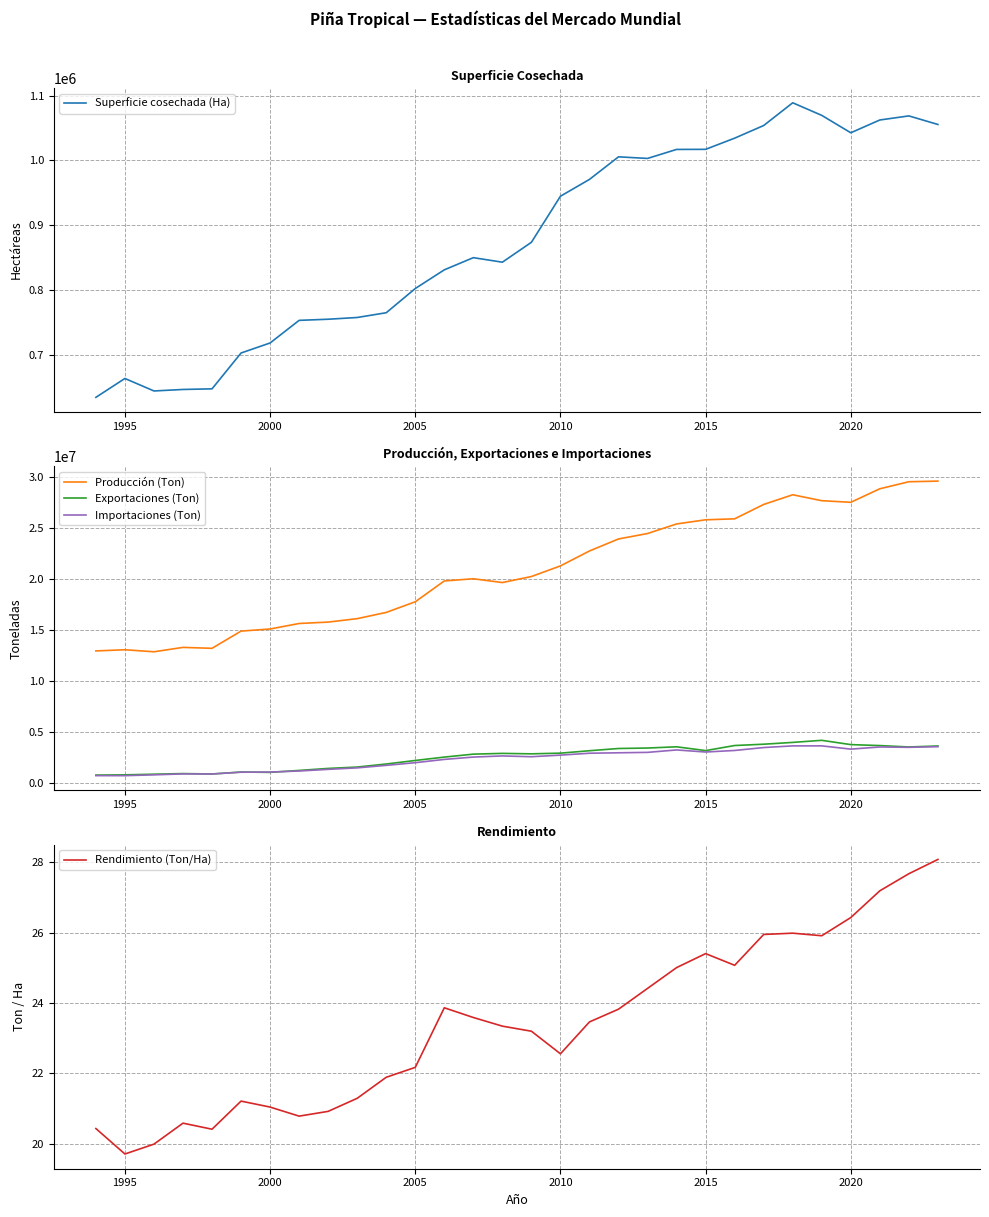

True or false: Producción (Ton) and Importaciones (Ton) cross at least once.

False